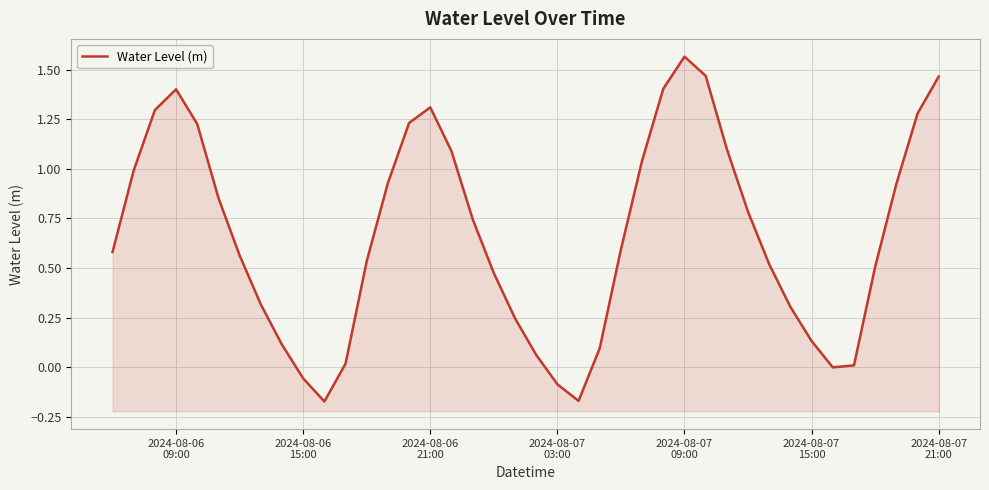

What is the difference between the maximum and minimum values?

1.7